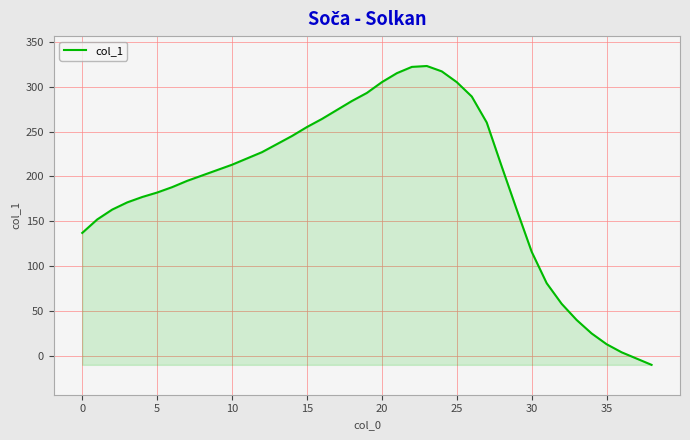

What is the difference between the maximum and minimum values?

333